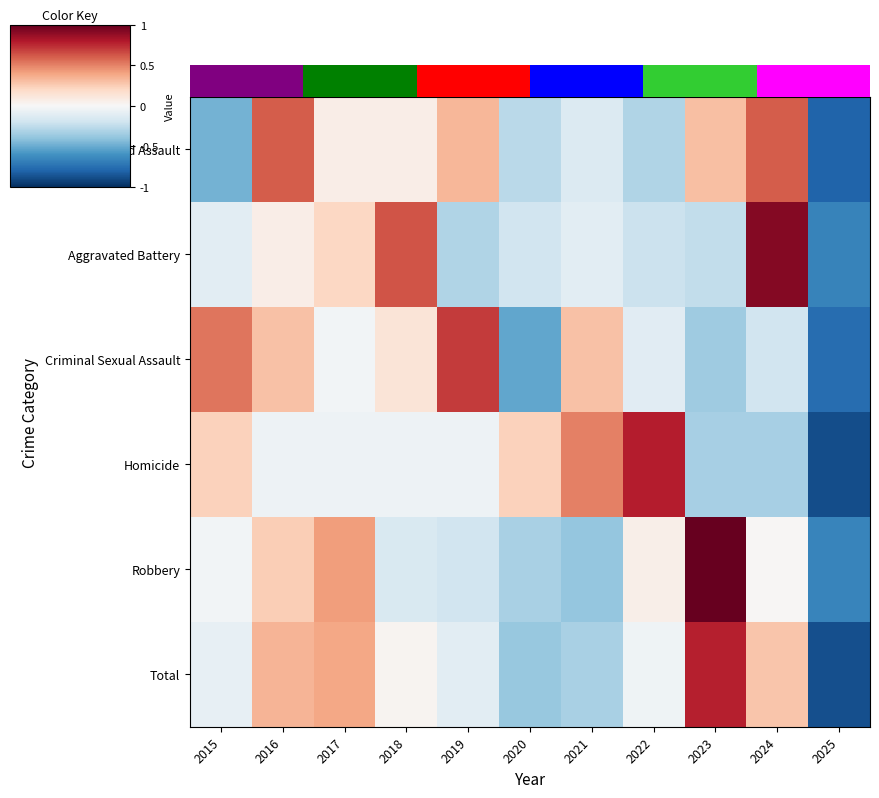

Count the number of categories in the chart.

11